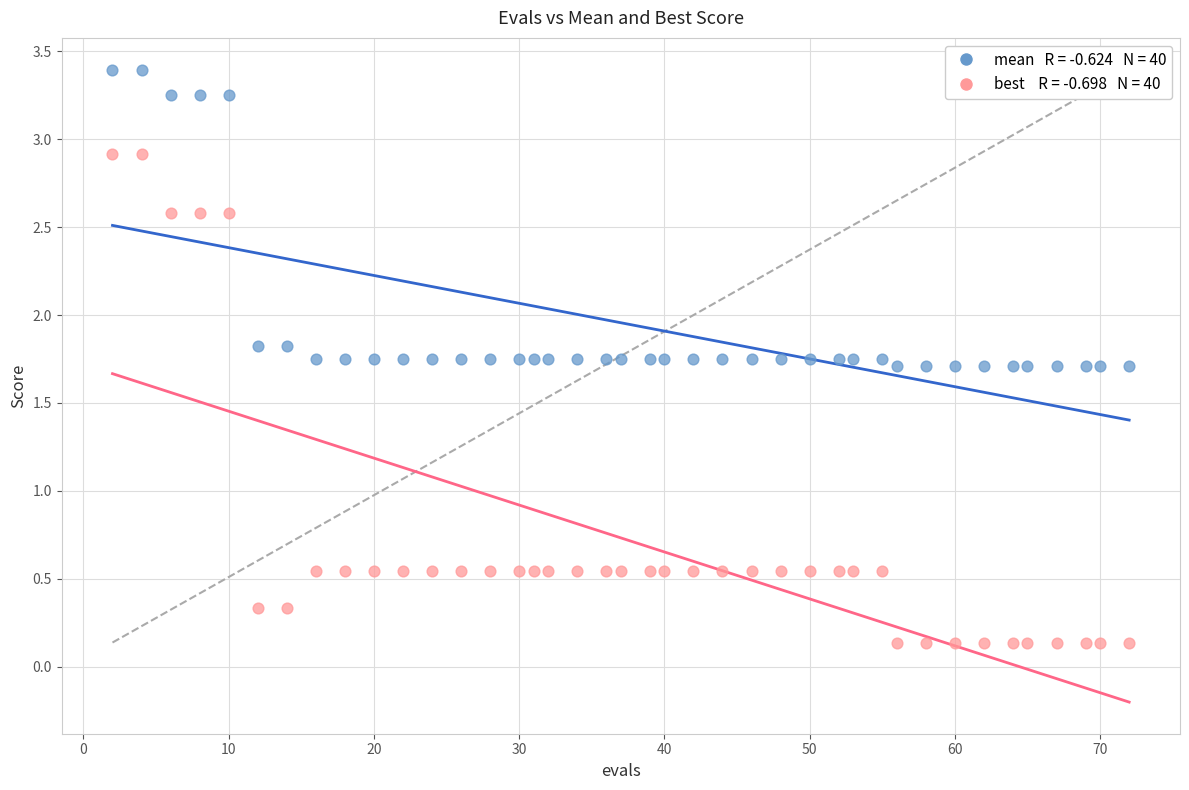

How many points are shown in the scatter plot?

80